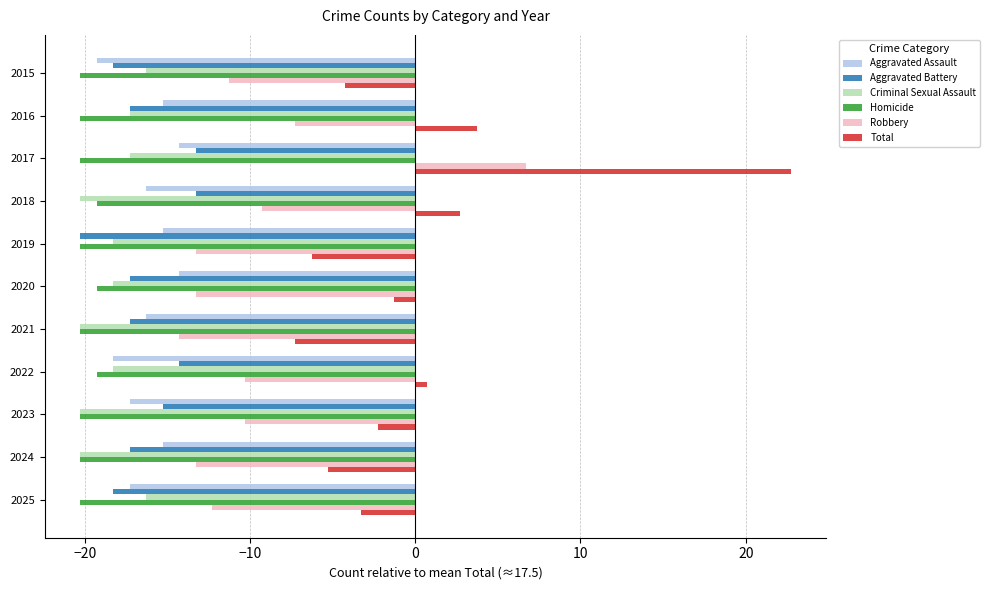

True or false: Robbery has a value of -4.7 at 2024.

False